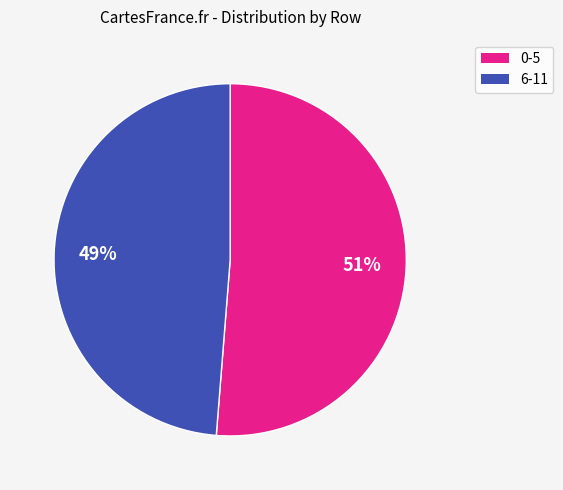

To the nearest percent, what is the average slice percentage?

50%